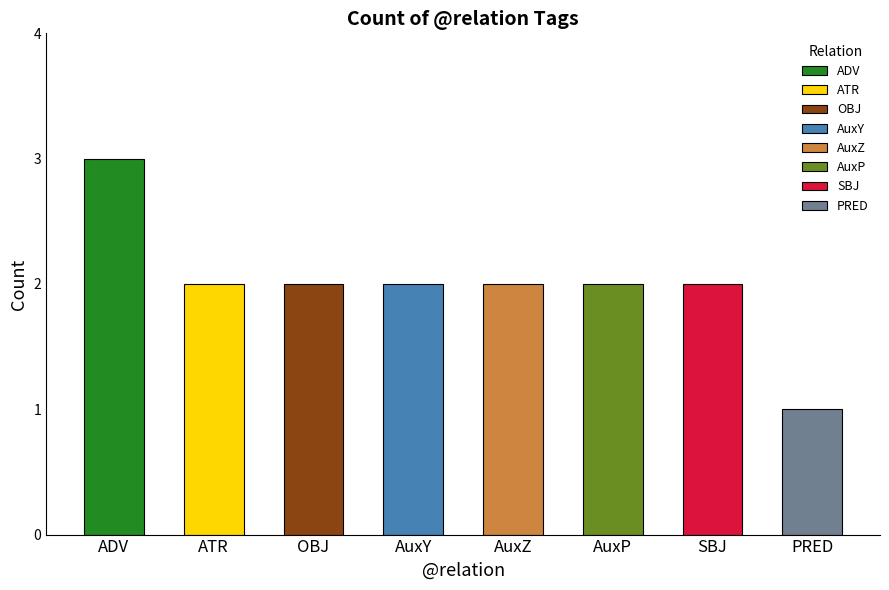

What position from the right is AuxZ?

4